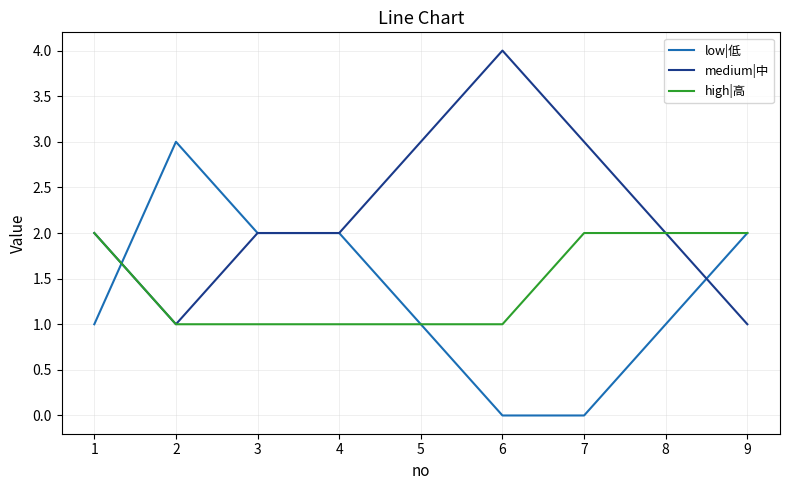

Rank the series by their maximum value, from lowest to highest.

high|高, low|低, medium|中